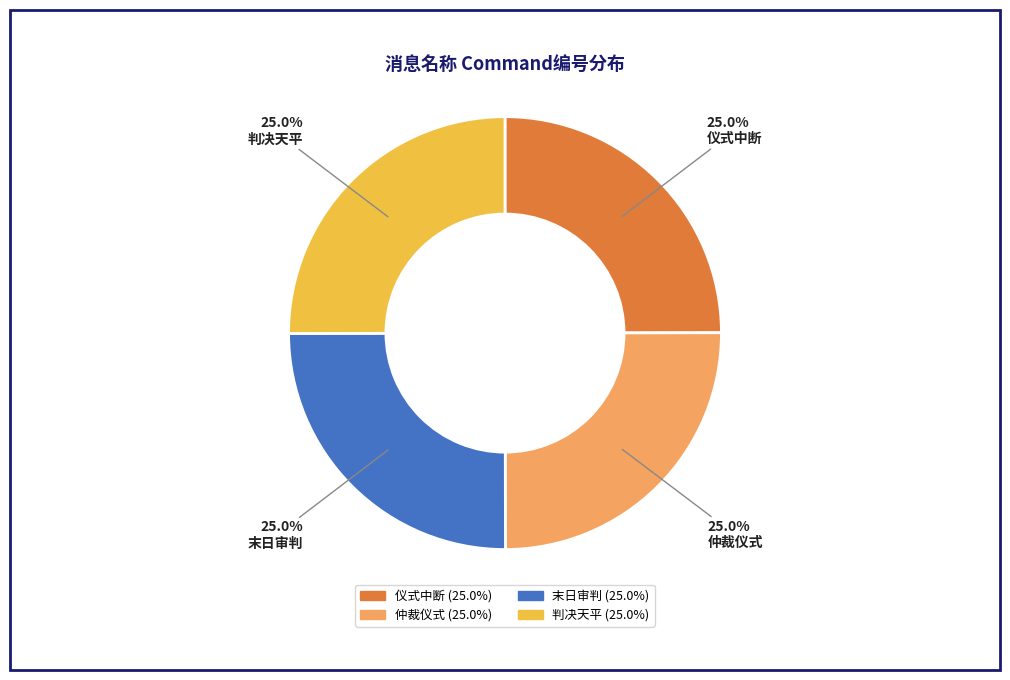

How many slices are in this pie chart?

4